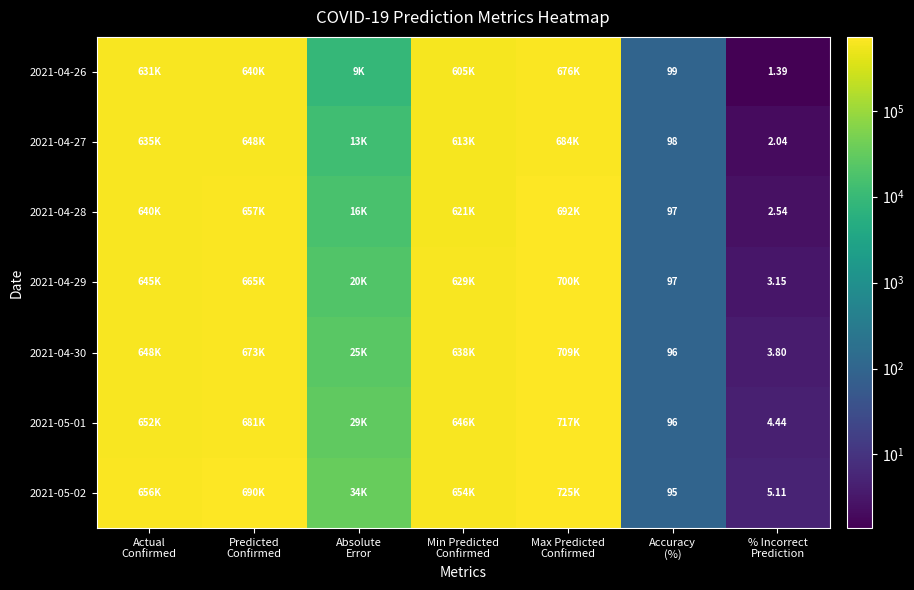

Rank the series by their average value, from lowest to highest.

2021-04-26, 2021-04-27, 2021-04-28, 2021-04-29, 2021-04-30, 2021-05-01, 2021-05-02